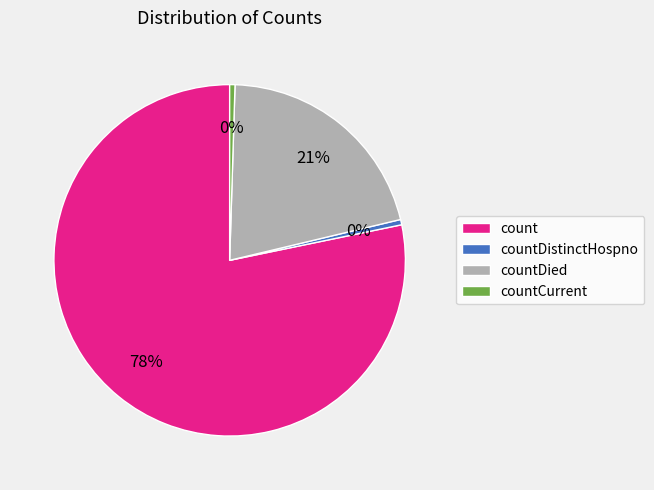

Between countCurrent and countDied, which is larger?

countDied